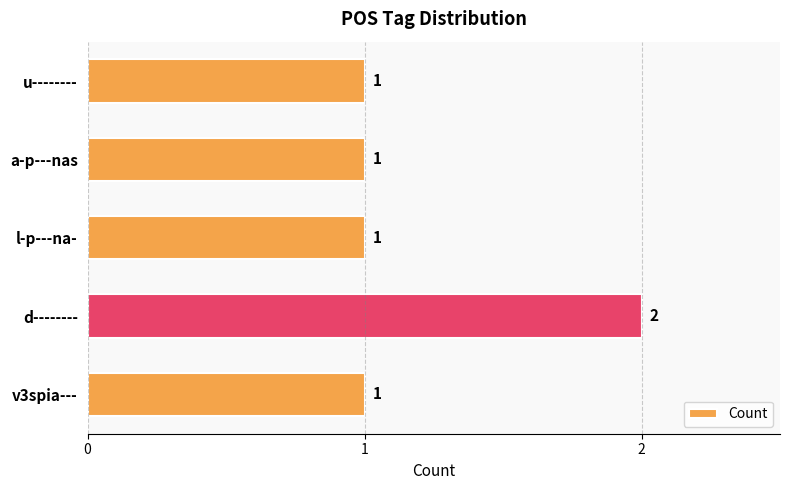

What is the sum of all values?

6